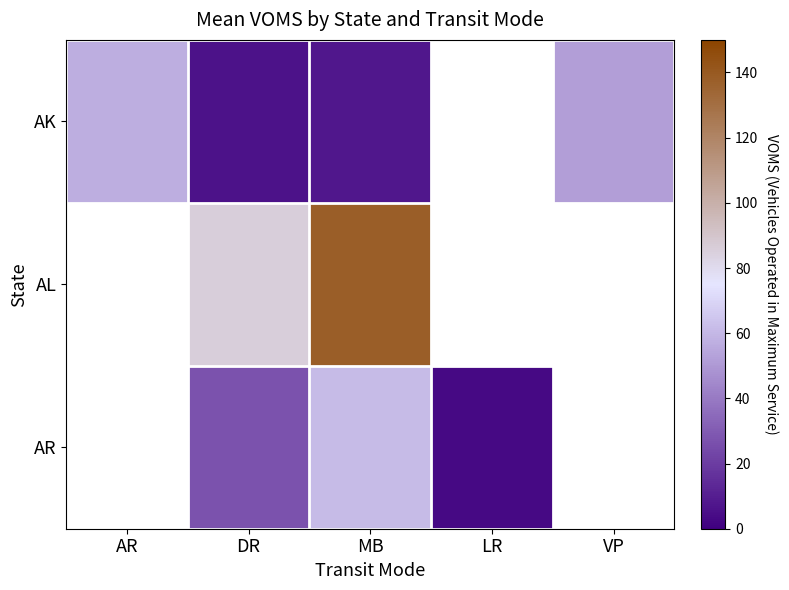

How many data points does each series have?

5